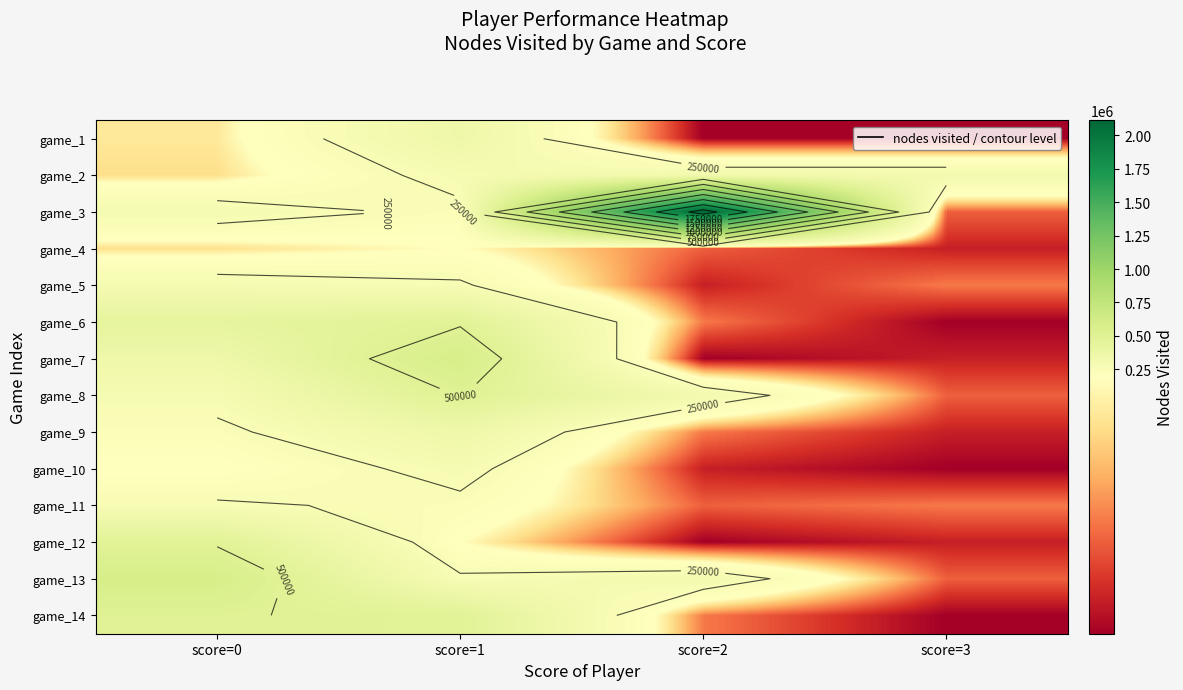

Is it true that game_12 equals 61861 at score=2?

True